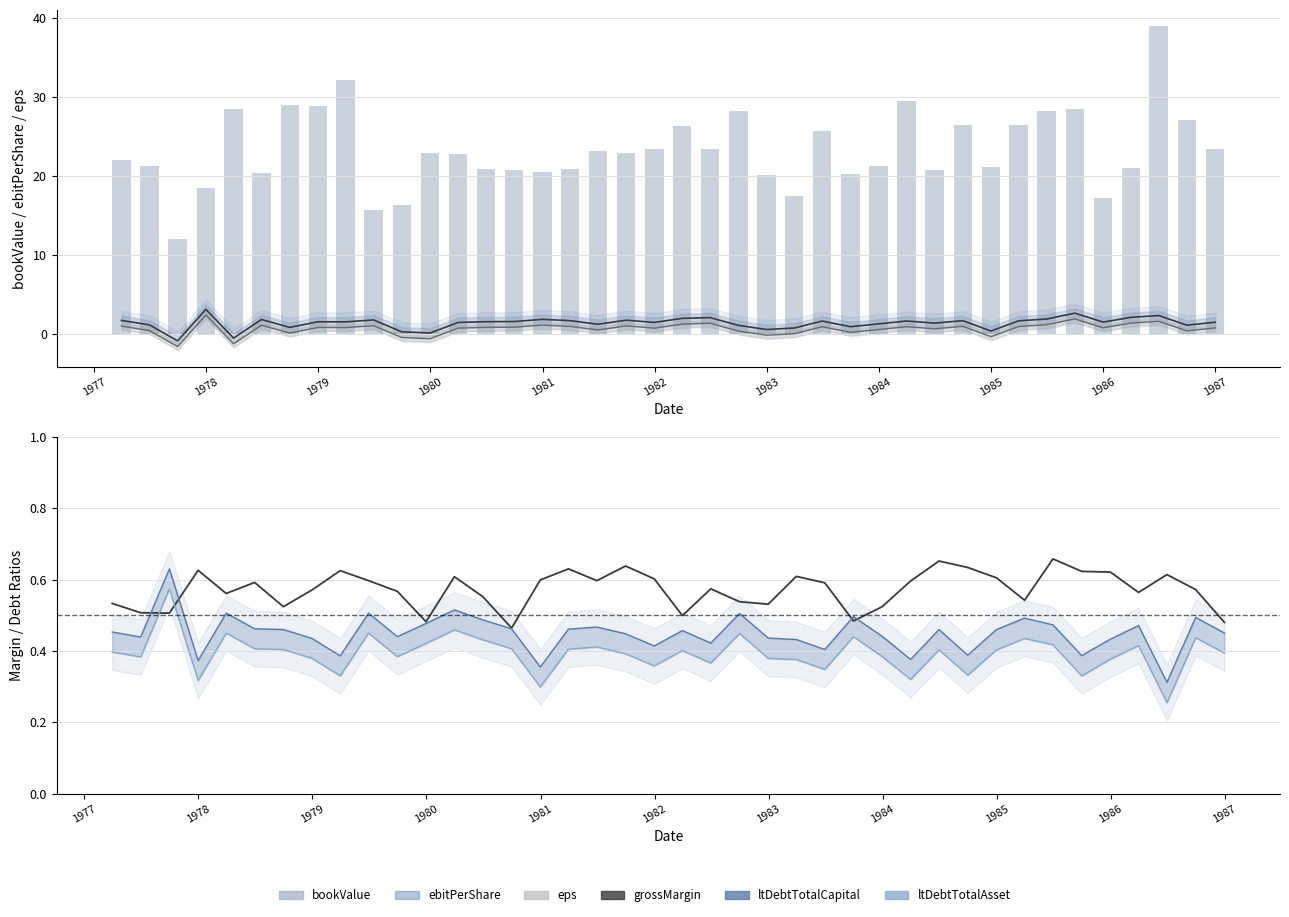

Are the bars grouped side by side (vs. stacked)?

Yes